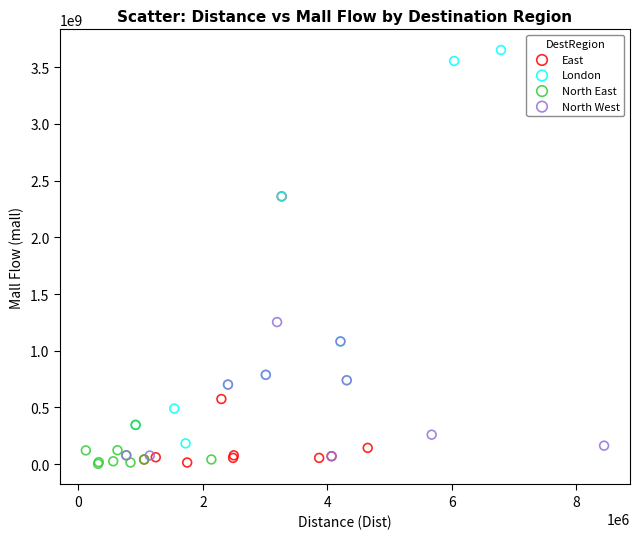

Which series reaches the maximum Y coordinate?

London